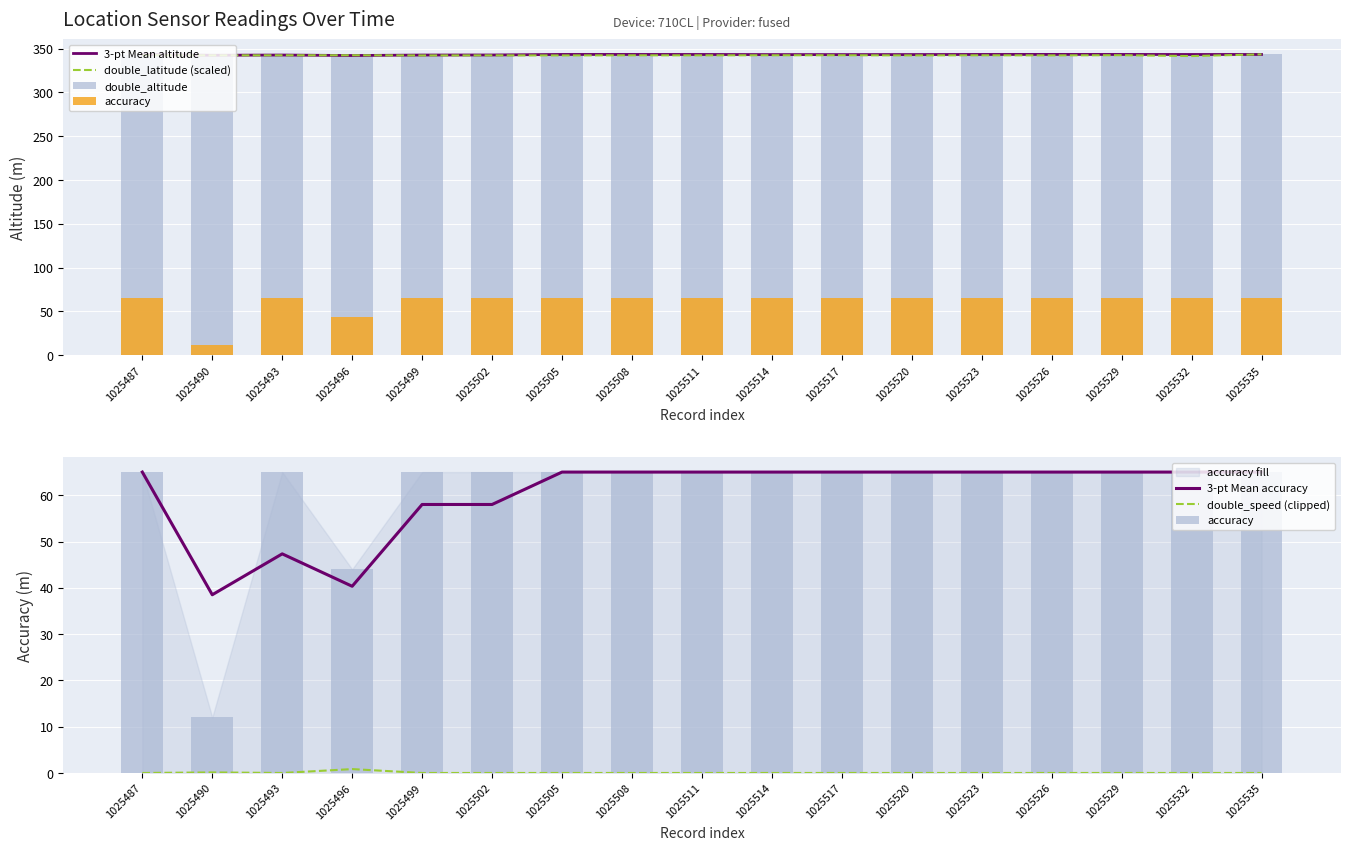

What are all the series names shown in the legend?

3-pt Mean altitude, double_latitude (scaled), double_altitude, accuracy, 3-pt Mean accuracy, double_speed (clipped)